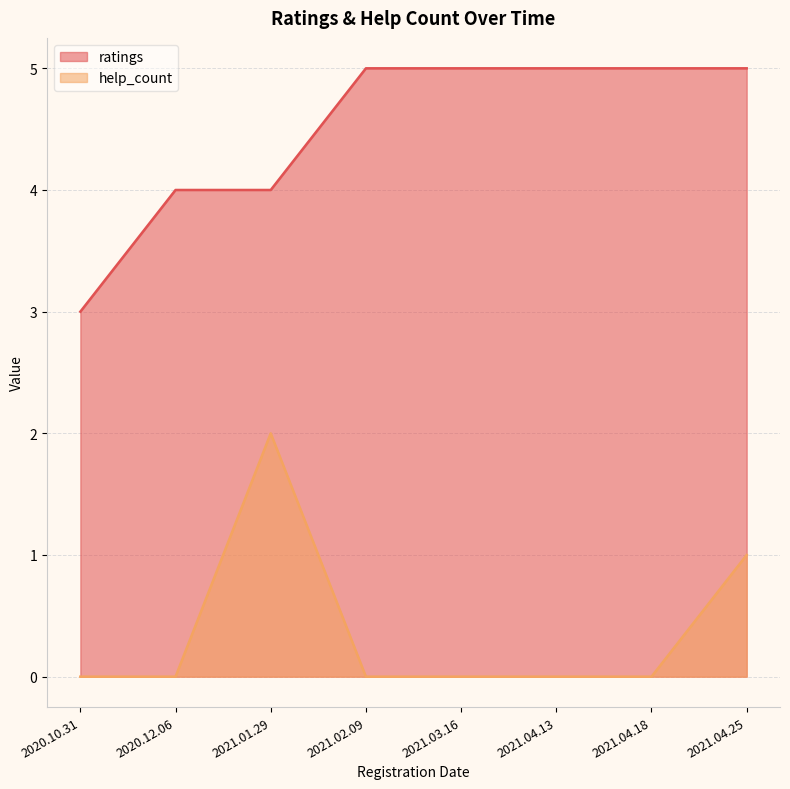

How many interior local peaks does the help_count series have?

1